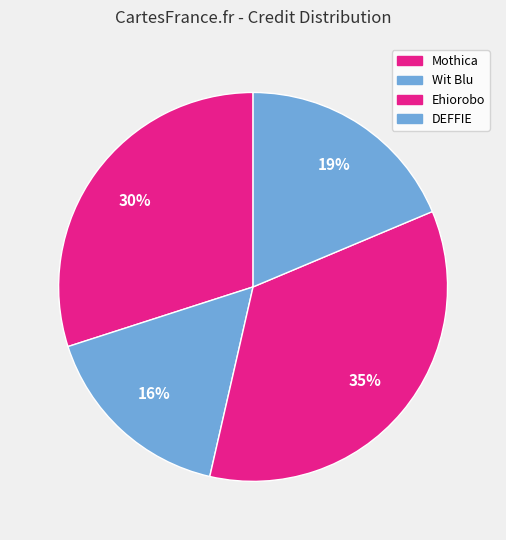

Count the number of slices in the pie.

4